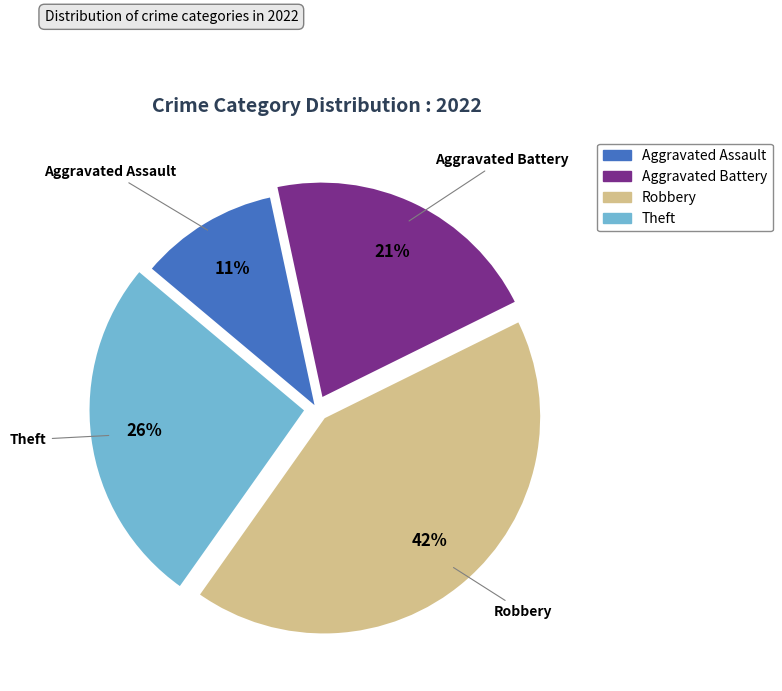

The Aggravated Assault slice represents 1% of the pie. True or false?

False